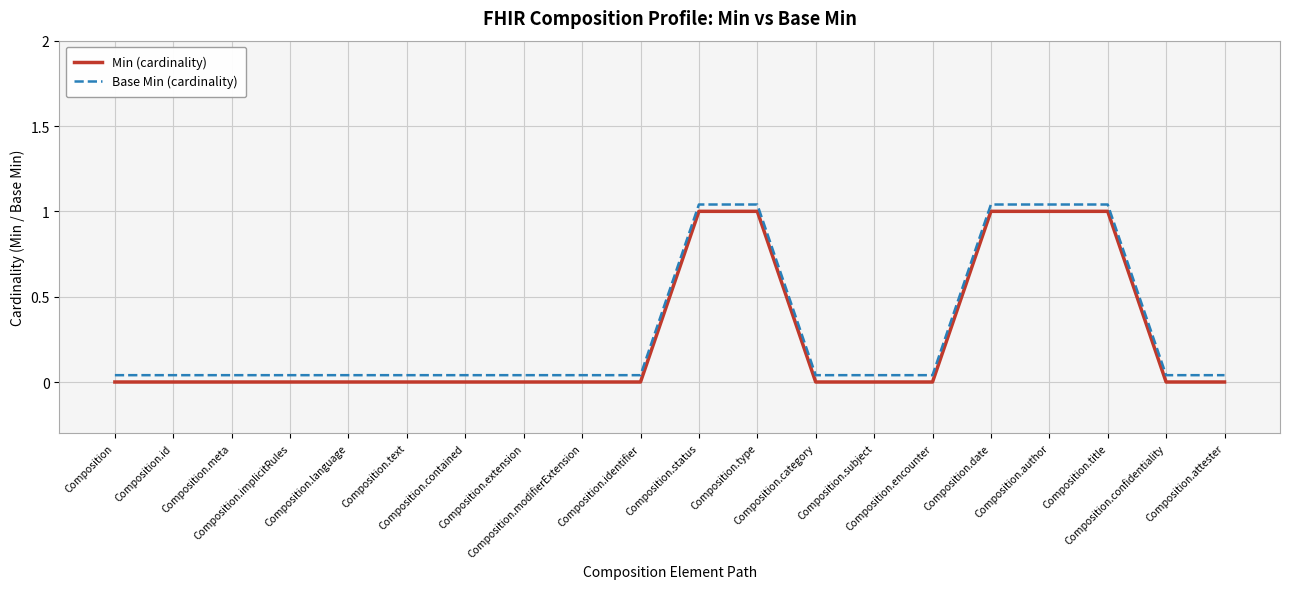

At which category is the sum across all series the highest?

Composition.status